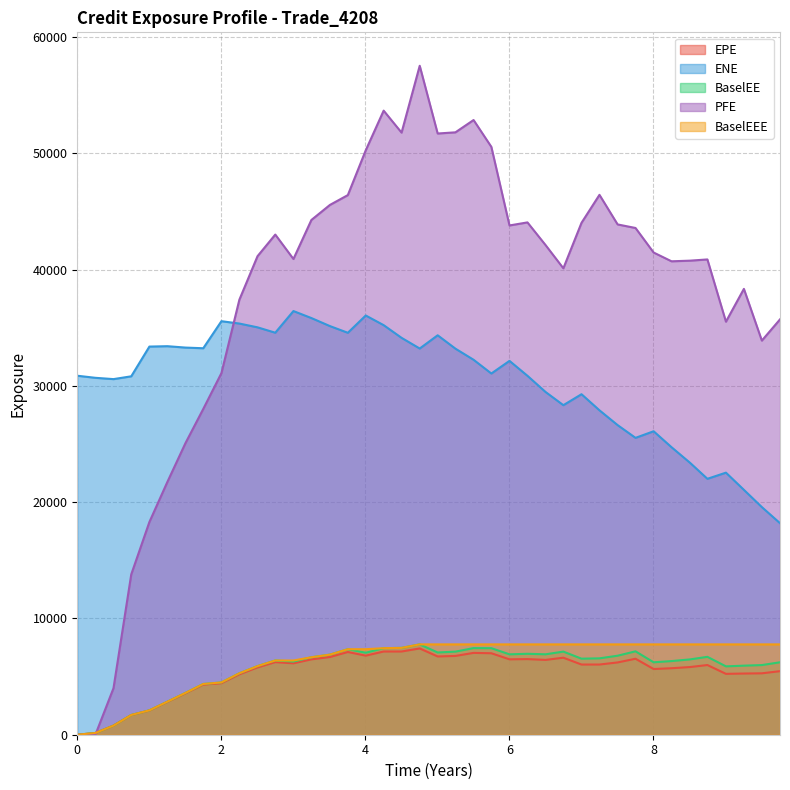

Which category has the highest value across all series?

4.75481